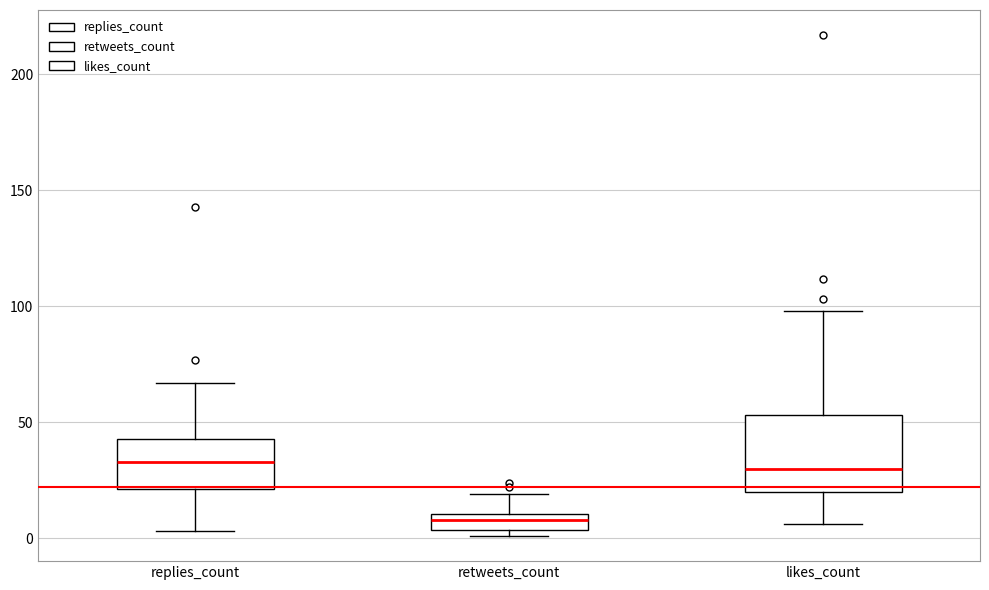

Where does the upper whisker of the box for retweets_count end on the y-axis? The values are not printed on the chart, so give them approximately, as read against the axis.

20